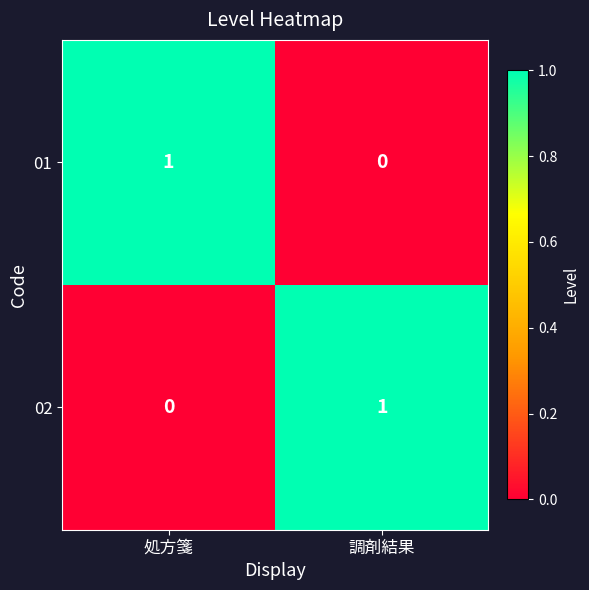

Is the value of 01 at 調剤結果 greater than the value of 02 at 調剤結果?

No